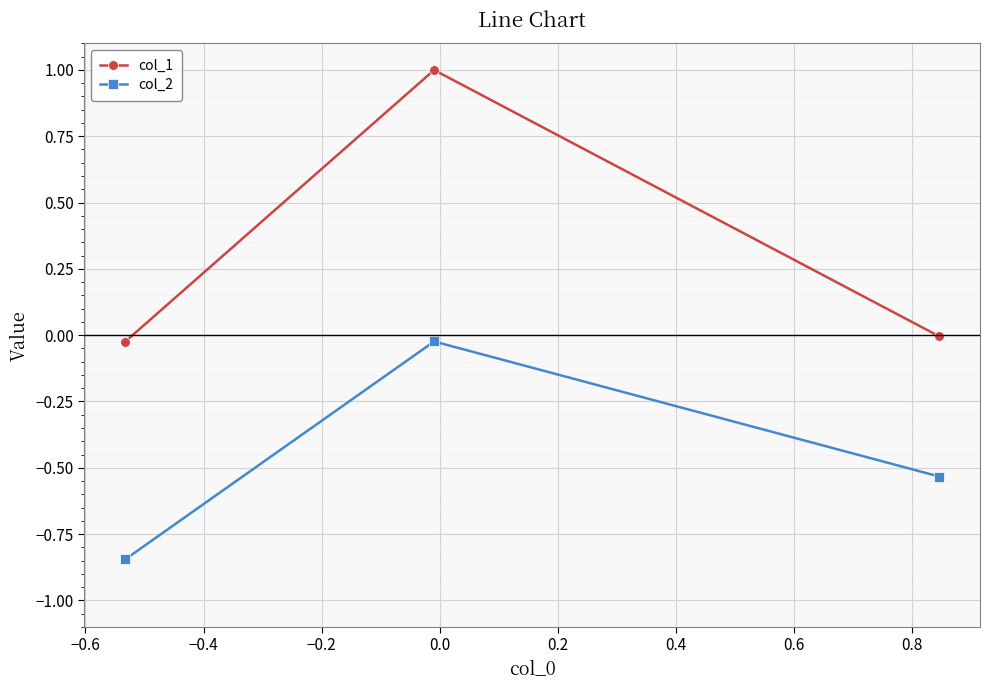

List the series in order of their peak value, lowest first.

col_2, col_1